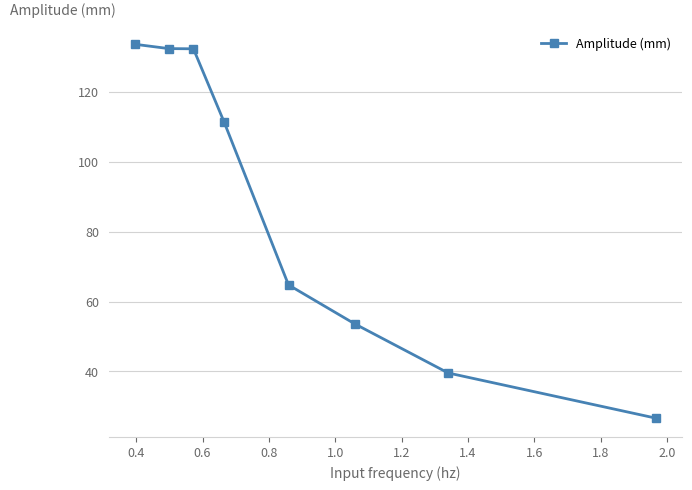

True or false: the data has more than 2 interior local peaks.

False